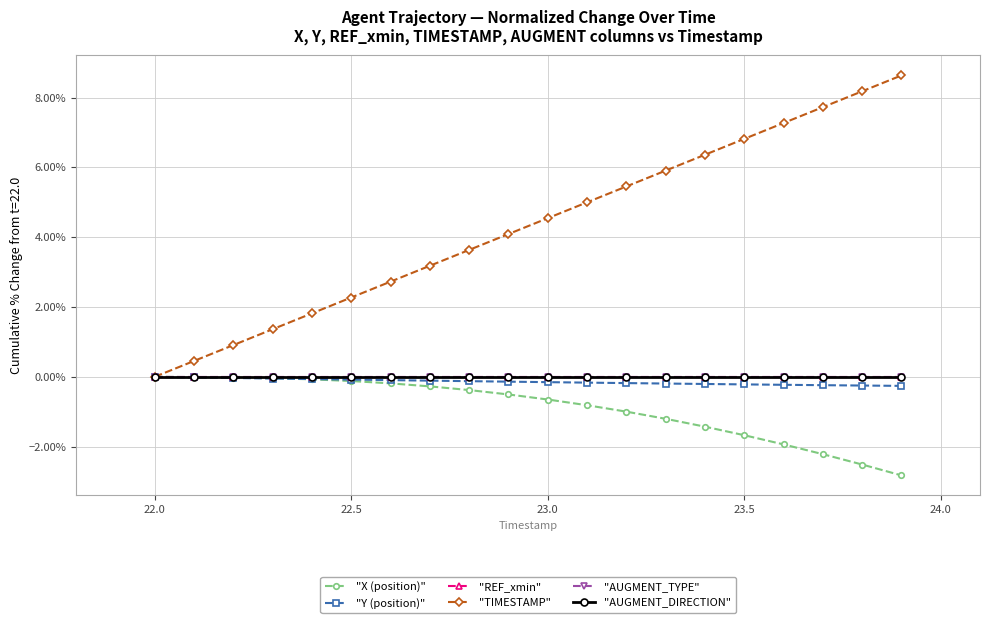

Does the chart have visible grid lines?

Yes